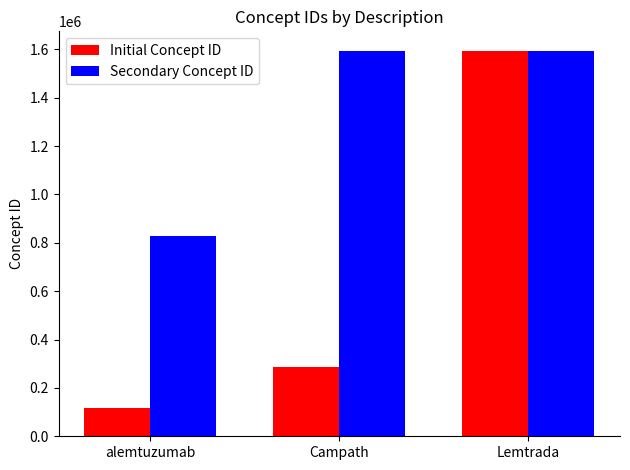

What is the sum of the Initial Concept ID values at Campath and alemtuzumab?

401734